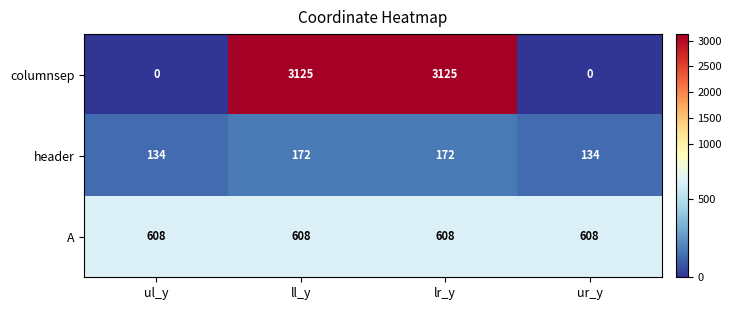

Which series has the largest range (max minus min)?

columnsep